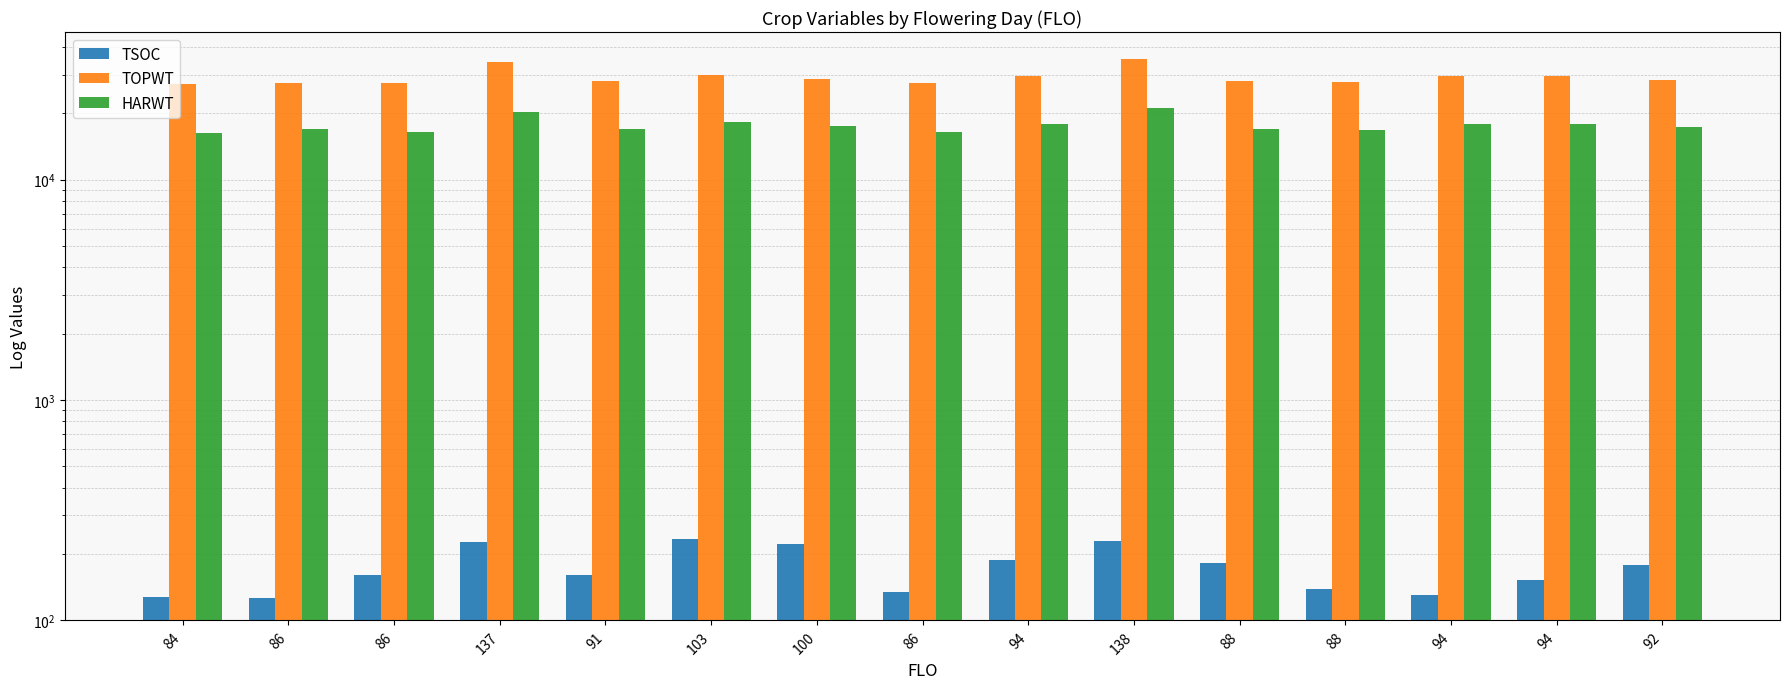

How many data points in TSOC are less than 161?

7